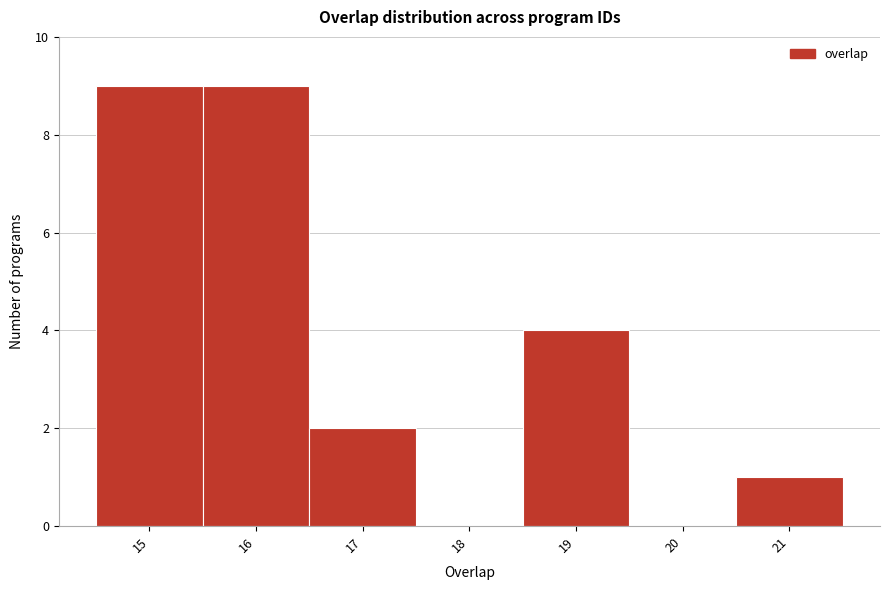

Reading left to right, transcribe this chart: for each bar, give the range it covers on the x-axis and its height. The values are not printed on the chart, so give them approximately, as read against the axis.

14.5 to 15.5: 9
15.5 to 16.5: 9
16.5 to 17.5: 2
17.5 to 18.5: 0
18.5 to 19.5: 4
19.5 to 20.5: 0
20.5 to 21.5: 1